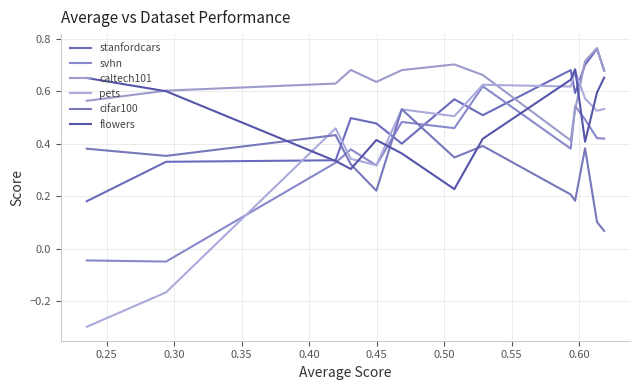

What is the difference between the maximum and minimum values in the flowers series?

0.5